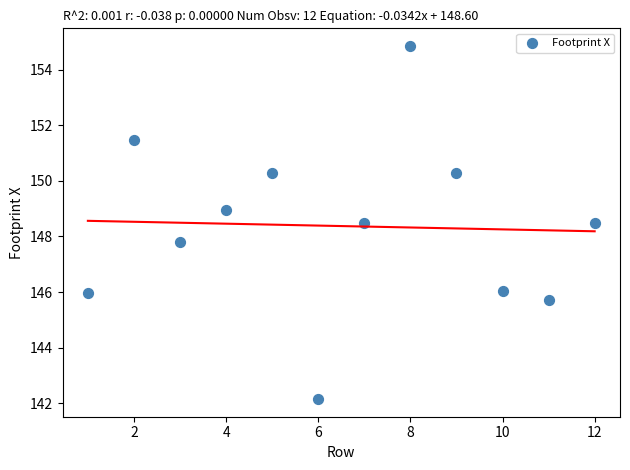

What is the average Y value?

148.4